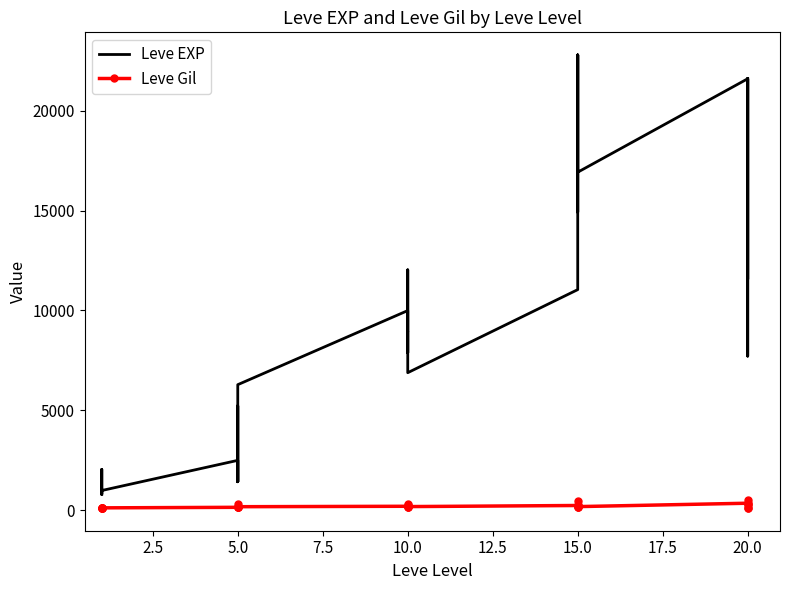

What is the sum of all Leve Gil values?

5967